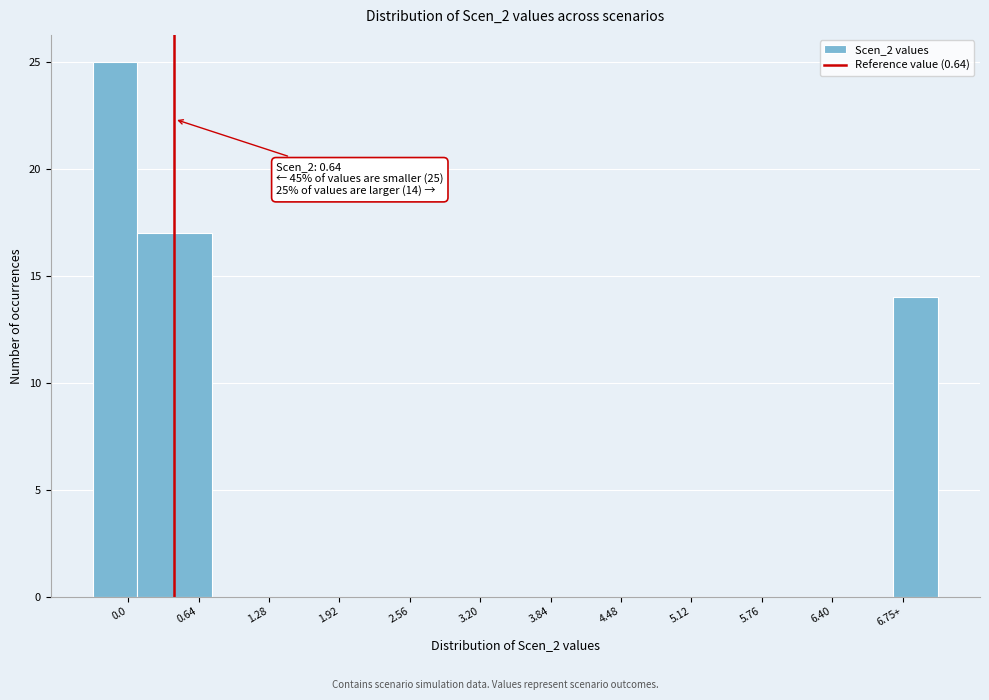

Reading left to right, list all the values displayed in this chart.

0.0=25	0.64=17	1.28=0	1.92=0	2.56=0	3.20=0	3.84=0	4.48=0	5.12=0	5.76=0	6.40=0	6.75+=14